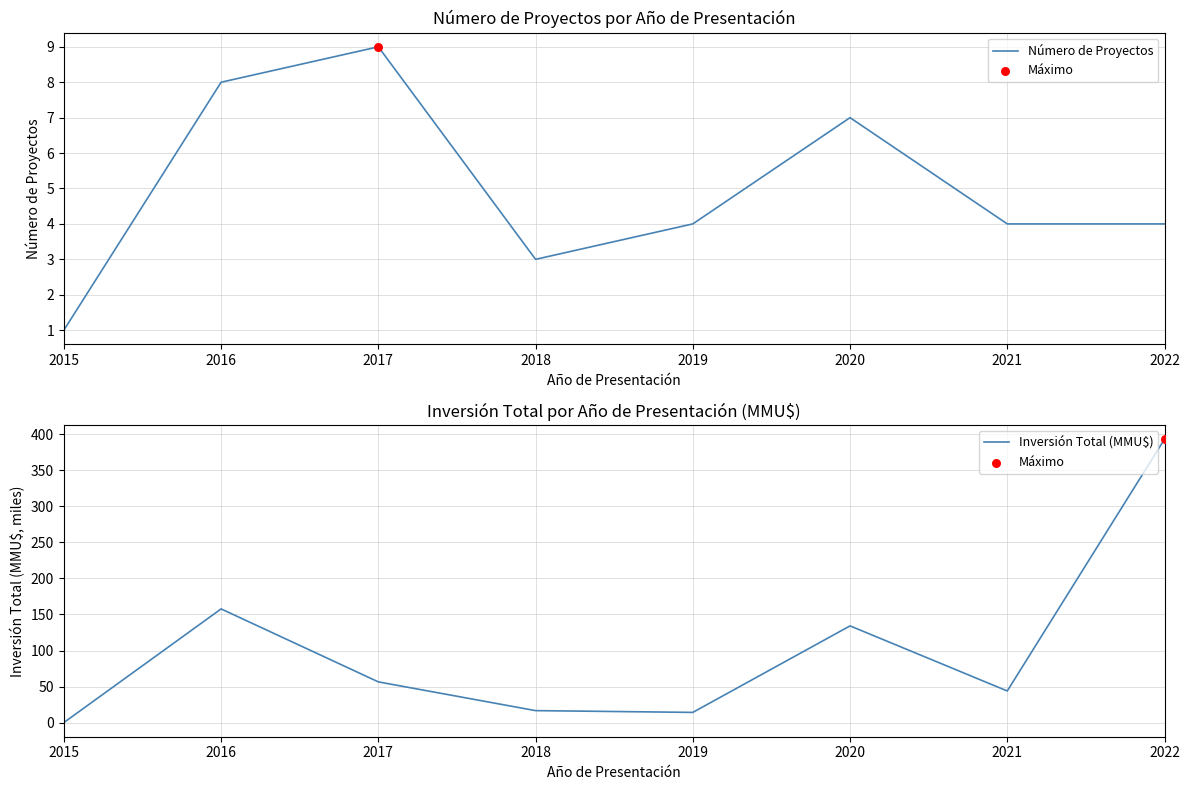

What is the total value across all series at 2020?

141.2